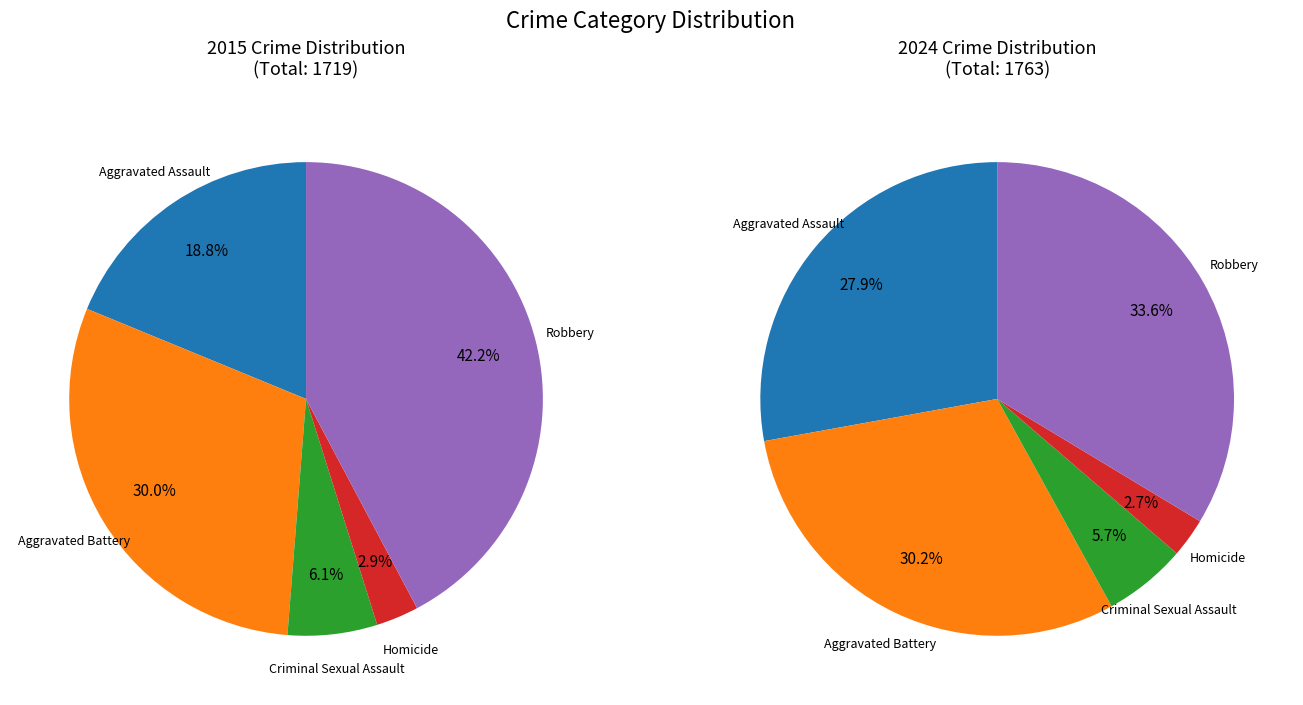

The Robbery slice represents 24% of the pie. True or false?

False